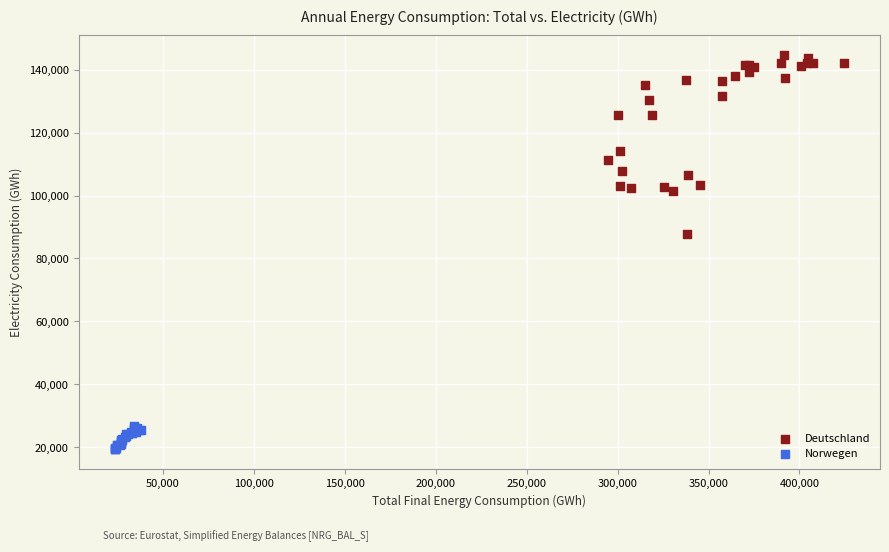

Which series reaches the minimum Y coordinate?

Norwegen